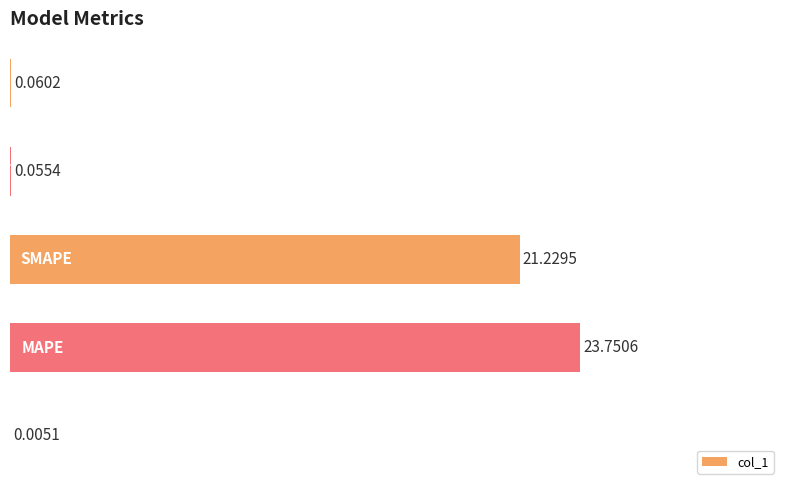

What is the sum of all values?

45.1